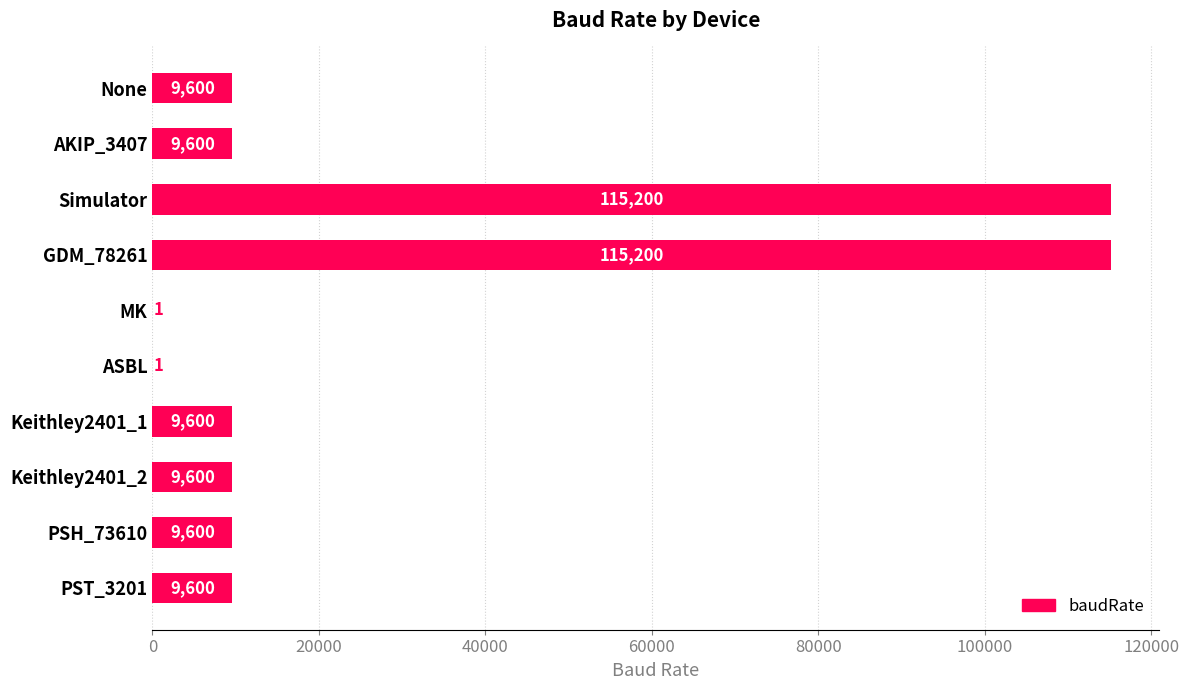

Are the bars horizontal?

Yes